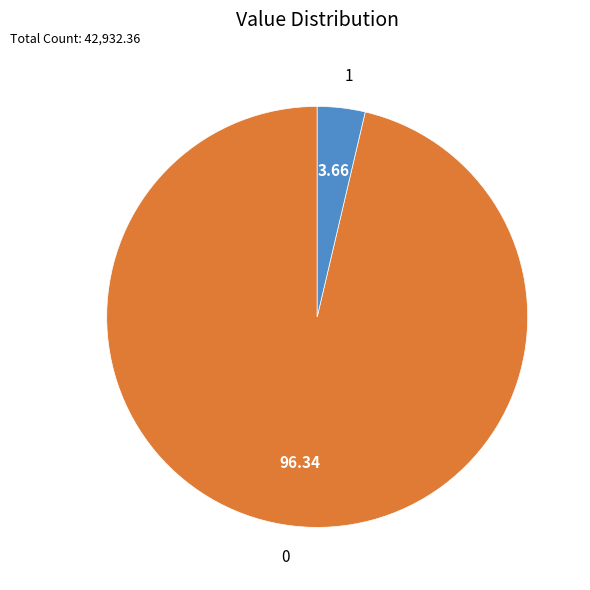

Does any single category account for the majority?

Yes